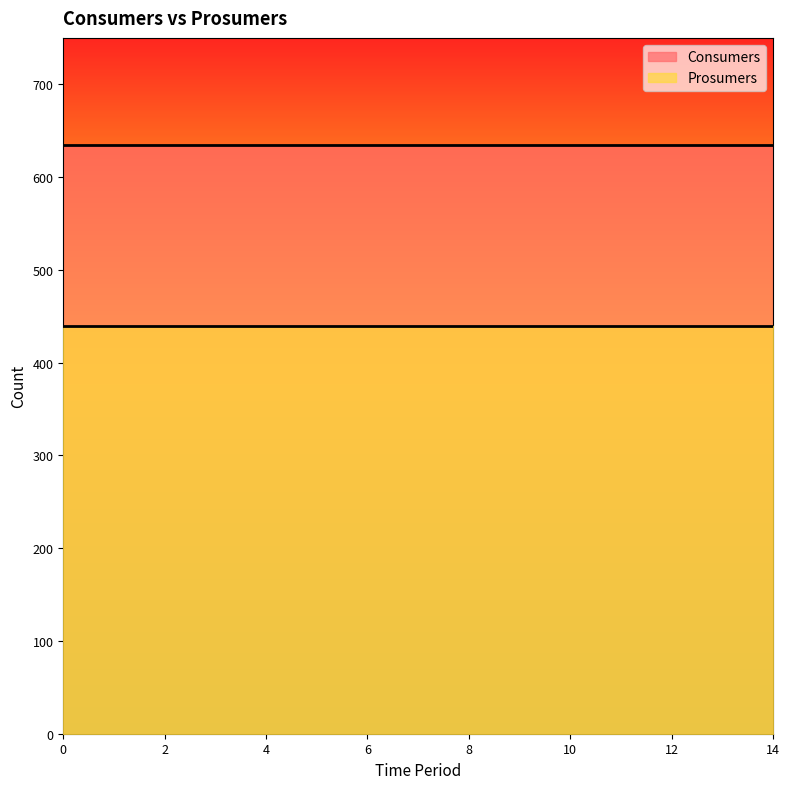

Reading right to left, list all the values displayed in this chart.

Consumers: 635	635	635	635	635	635	635	635	635	635	635	635	635	635	635
Prosumers: 440	440	440	440	440	440	440	440	440	440	440	440	440	440	440